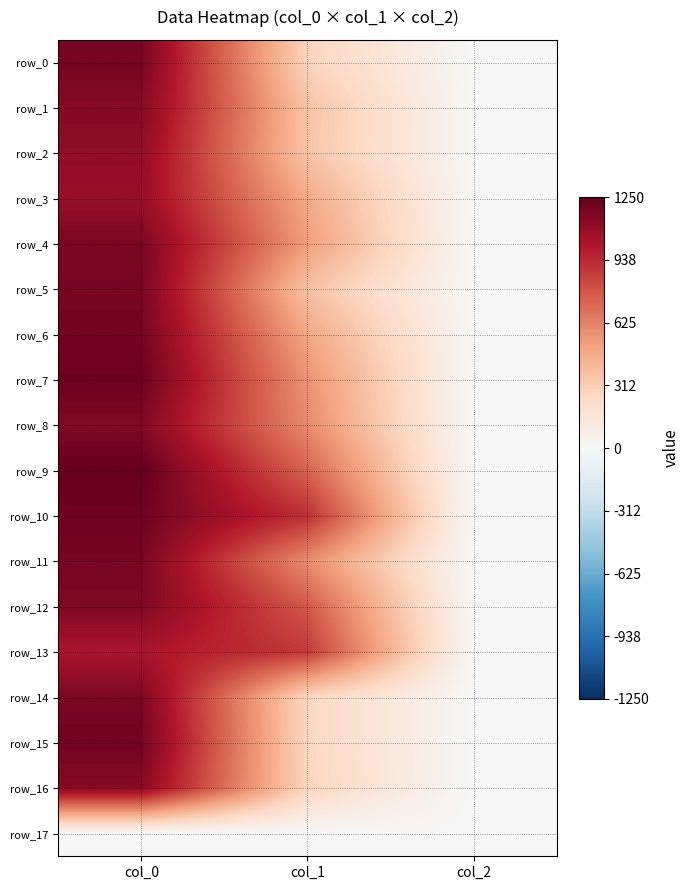

Reading left to right, what are all the values shown in this chart?

row_0: 1190.0	283.5	2.0
row_1: 1146.7	364.5	2.0
row_2: 1110.0	357.8	2.0
row_3: 1086.7	475.9	2.0
row_4: 1176.7	526.5	2.0
row_5: 1183.3	371.2	2.0
row_6: 1200.0	489.4	2.0
row_7: 1223.3	567.0	2.0
row_8: 1156.7	594.0	2.0
row_9: 1250.0	735.8	2.0
row_10: 1213.3	918.0	2.0
row_11: 1186.7	587.2	2.0
row_12: 1163.3	772.9	2.0
row_13: 1020.0	884.2	2.0
row_14: 1173.3	266.6	2.0
row_15: 1203.3	266.6	2.0
row_16: 1136.7	276.8	2.0
row_17: 0.0	0.0	0.0